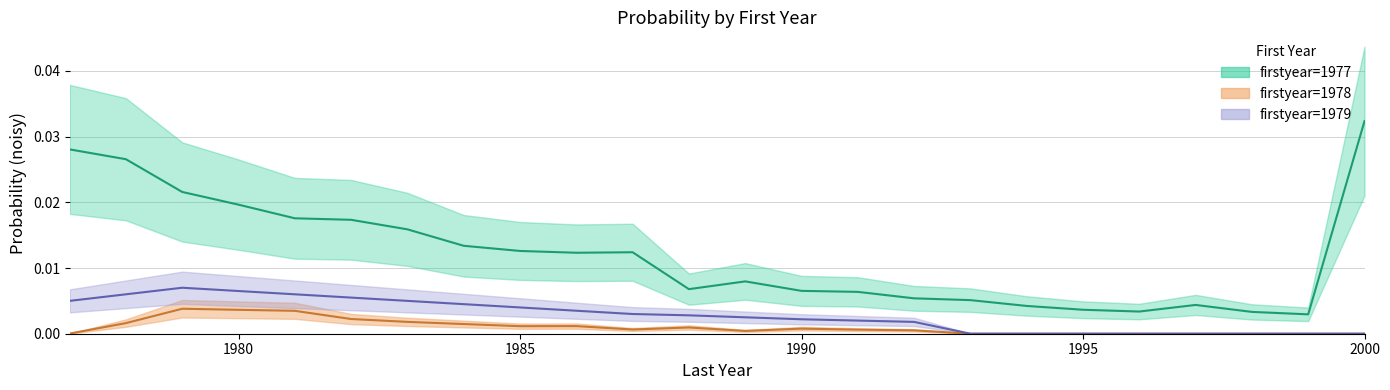

What are all the series names shown in the legend?

firstyear_1977, firstyear_1978, firstyear_1979